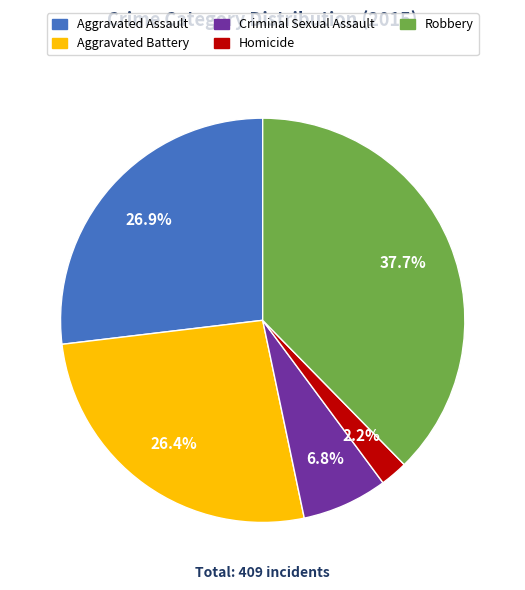

To the nearest percent, what is the difference between the Aggravated Battery and Robbery slice percentages?

11%